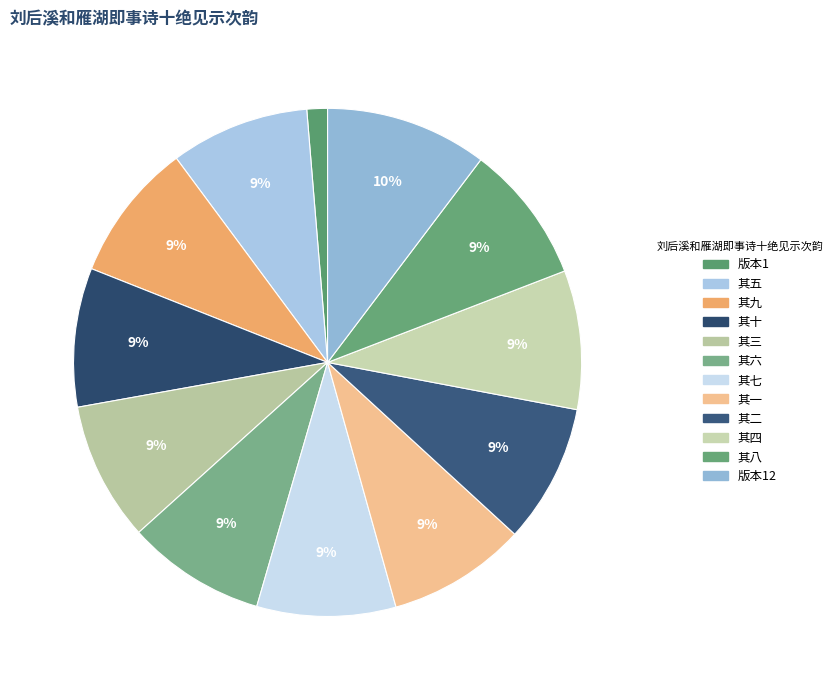

How many slices are in this pie chart?

12